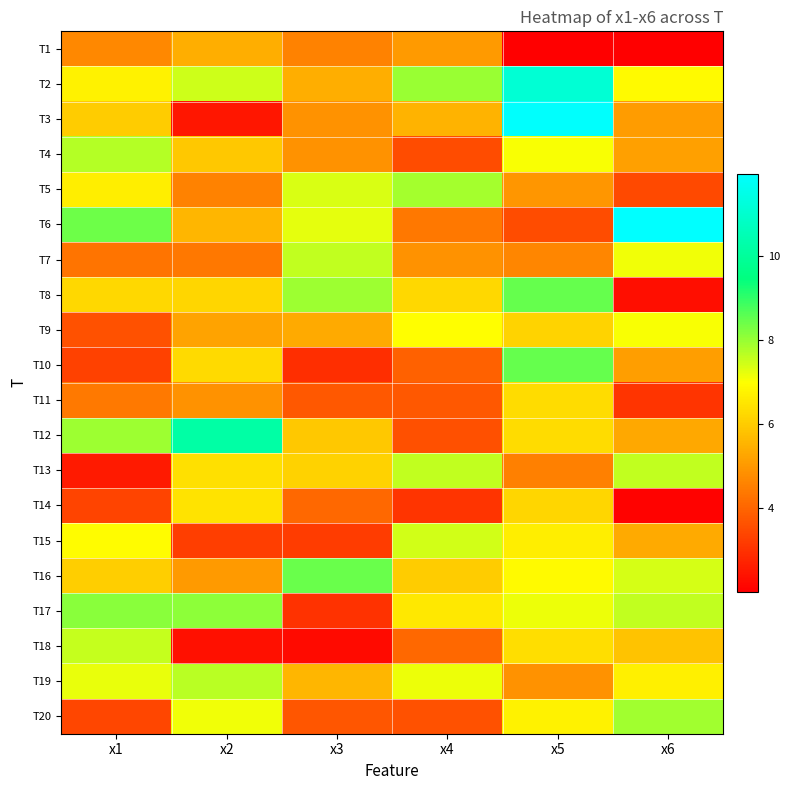

Reading right to left, list all the values displayed in this chart.

T1: x6=2.0	x5=2.0	x4=5.0	x3=4.6	x2=5.4	x1=4.7
T2: x6=6.9	x5=11.1	x4=8.0	x3=5.4	x2=7.5	x1=6.7
T3: x6=5.1	x5=11.9	x4=5.5	x3=4.9	x2=2.5	x1=6.0
T4: x6=5.1	x5=7.0	x4=3.5	x3=4.9	x2=5.9	x1=7.7
T5: x6=3.5	x5=5.0	x4=7.9	x3=7.4	x2=4.6	x1=6.7
T6: x6=12.0	x5=3.5	x4=4.4	x3=7.2	x2=5.6	x1=8.4
T7: x6=7.1	x5=4.6	x4=4.9	x3=7.6	x2=4.4	x1=4.3
T8: x6=2.3	x5=8.5	x4=6.2	x3=8.0	x2=6.2	x1=6.2
T9: x6=7.0	x5=6.1	x4=7.0	x3=5.3	x2=5.2	x1=3.6
T10: x6=5.1	x5=8.5	x4=4.0	x3=2.9	x2=6.3	x1=3.3
T11: x6=3.0	x5=6.3	x4=3.7	x3=3.8	x2=4.9	x1=4.4
T12: x6=5.3	x5=6.3	x4=3.6	x3=5.9	x2=10.2	x1=7.9
T13: x6=7.6	x5=4.5	x4=7.6	x3=6.1	x2=6.4	x1=2.5
T14: x6=2.1	x5=6.2	x4=3.0	x3=4.0	x2=6.5	x1=3.4
T15: x6=5.3	x5=6.7	x4=7.4	x3=3.2	x2=3.2	x1=6.9
T16: x6=7.4	x5=6.9	x4=6.0	x3=8.4	x2=5.0	x1=6.0
T17: x6=7.6	x5=7.2	x4=6.5	x3=3.0	x2=8.1	x1=8.1
T18: x6=5.9	x5=6.3	x4=4.1	x3=2.2	x2=2.3	x1=7.6
T19: x6=6.7	x5=4.9	x4=7.1	x3=5.6	x2=7.7	x1=7.2
T20: x6=7.9	x5=6.7	x4=3.6	x3=3.7	x2=7.1	x1=3.4